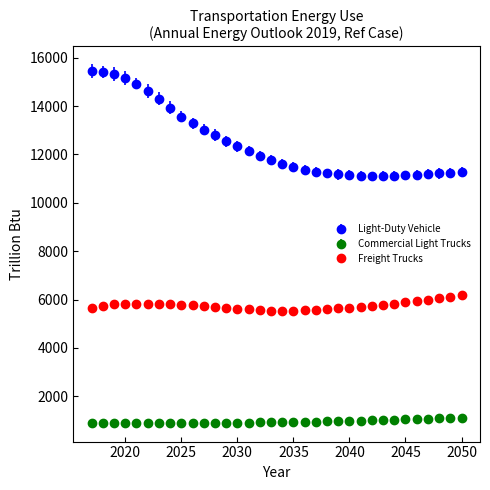

Which series has the largest range (max minus min)?

Light-Duty Vehicle